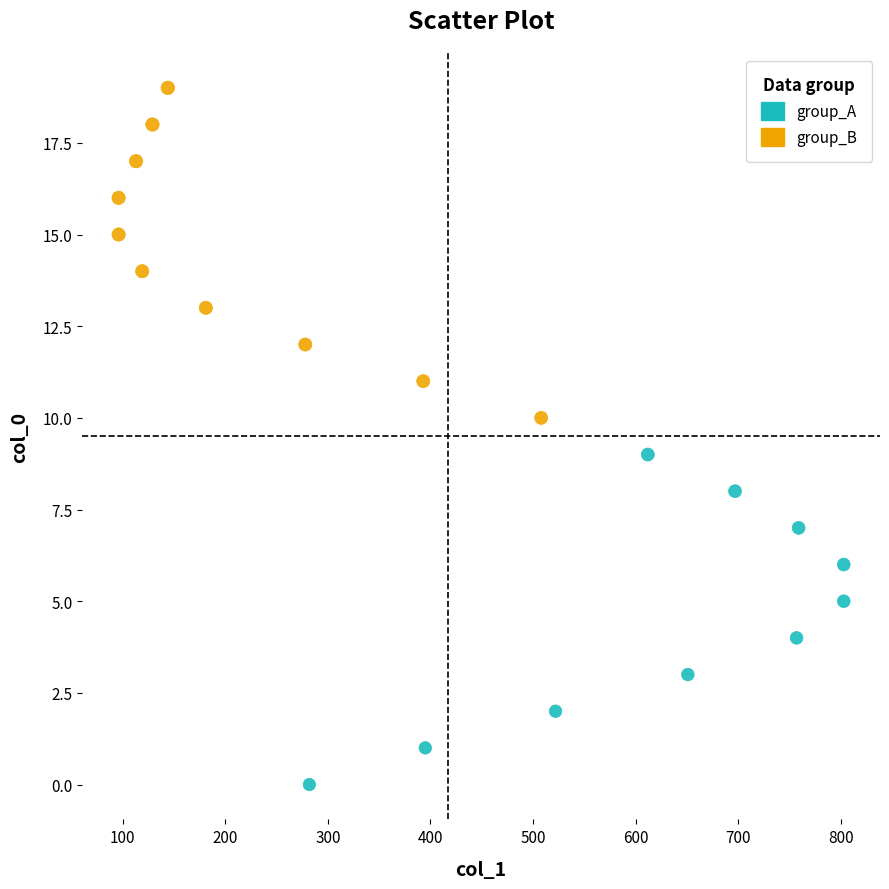

Which series contains the lowest Y value?

group_A